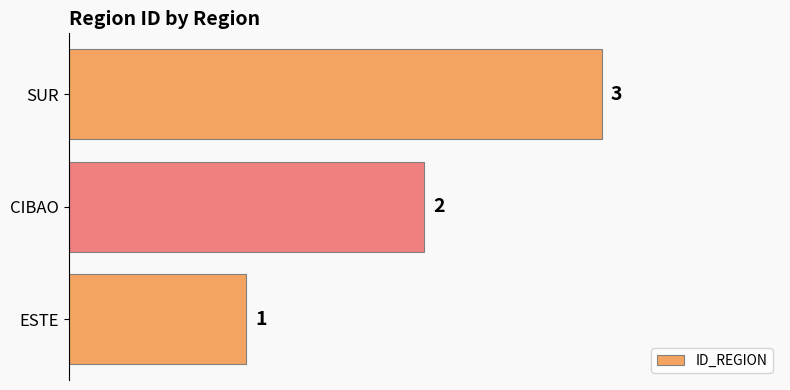

True or false: the data shows 0 at ESTE.

False